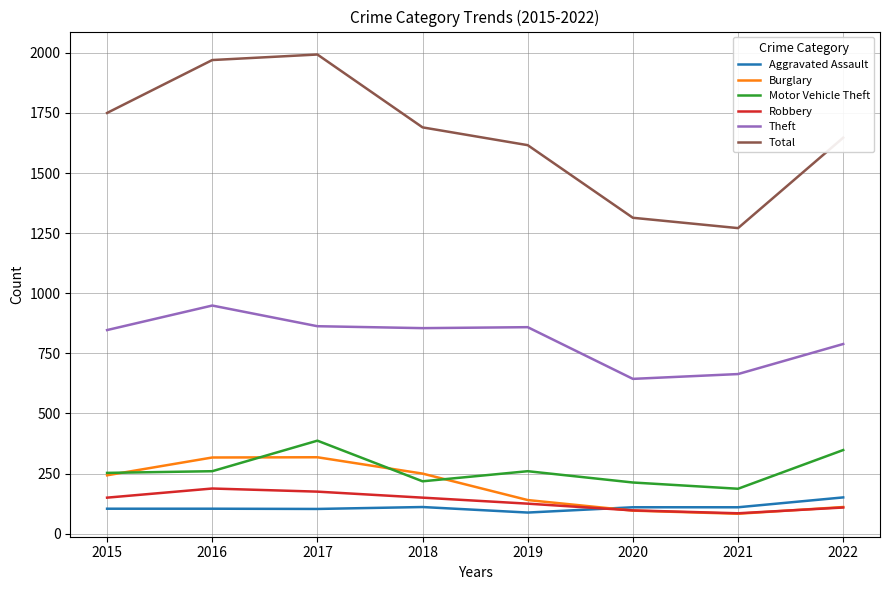

What are all the series names shown in the legend?

Aggravated Assault, Burglary, Motor Vehicle Theft, Robbery, Theft, Total